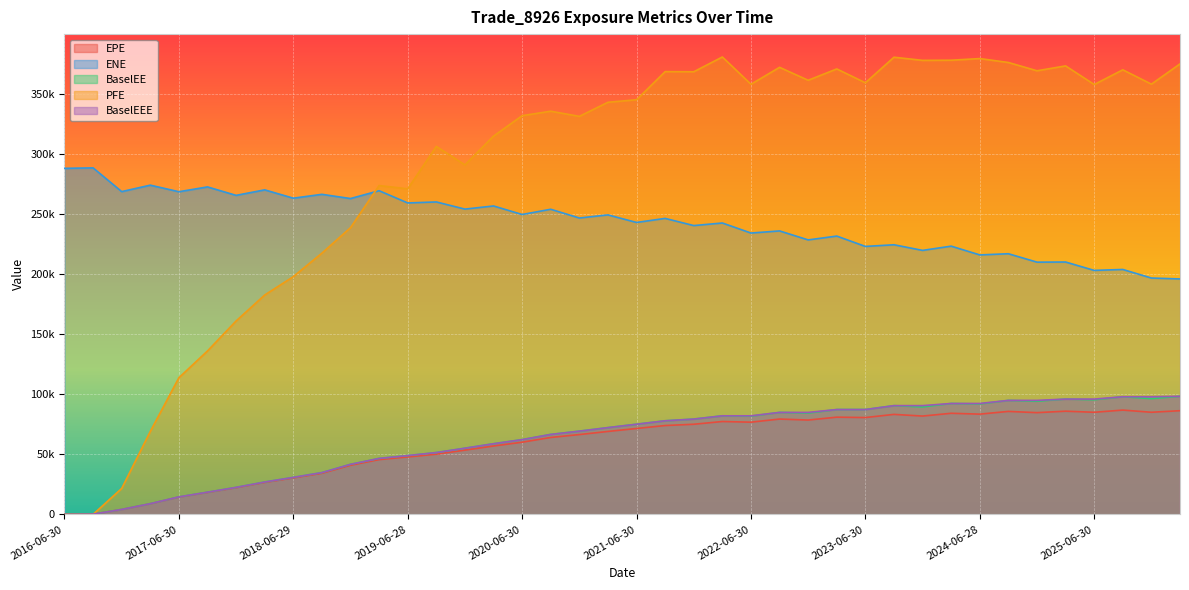

Reading left to right, what are all the values shown in this chart?

EPE: 2016-06-30=0.0	2016-09-30=183.5	2016-12-30=4075.3	2017-03-31=8846.6	2017-06-30=14451.2	2017-09-29=18307.7	2017-12-29=22223.3	2018-03-29=26601.9	2018-06-29=30342.9	2018-09-28=34182.6	2018-12-31=40840.0	2019-03-29=45577.3	2019-06-28=47776.2	2019-09-30=50090.1	2019-12-31=53468.5	2020-03-31=56921.5	2020-06-30=60063.9	2020-09-30=64030.5	2020-12-31=66435.0	2021-03-31=69031.1	2021-06-30=71497.6	2021-09-30=73954.1	2021-12-30=75013.2	2022-03-31=77296.8	2022-06-30=76744.6	2022-09-30=79349.5	2022-12-30=78520.0	2023-03-31=80918.5	2023-06-30=80597.4	2023-09-29=83230.9	2023-12-29=81847.4	2024-03-28=84151.9	2024-06-28=83440.2	2024-09-30=85709.5	2024-12-31=84682.1	2025-03-31=85893.3	2025-06-30=84992.0	2025-09-30=86808.3	2025-12-31=85005.5	2026-03-31=86307.2
ENE: 2016-06-30=288053.0	2016-09-30=288433.0	2016-12-30=268683.0	2017-03-31=274045.0	2017-06-30=268578.0	2017-09-29=272591.0	2017-12-29=265561.0	2018-03-29=270132.0	2018-06-29=263208.0	2018-09-28=266408.0	2018-12-31=262912.0	2019-03-29=269415.0	2019-06-28=259230.0	2019-09-30=260066.0	2019-12-31=254111.0	2020-03-31=256718.0	2020-06-30=249624.0	2020-09-30=253973.0	2020-12-31=246698.0	2021-03-31=249281.0	2021-06-30=243001.0	2021-09-30=246369.0	2021-12-30=240404.0	2022-03-31=242540.0	2022-06-30=234185.0	2022-09-30=235951.0	2022-12-30=228474.0	2023-03-31=231657.0	2023-06-30=223050.0	2023-09-29=224422.0	2023-12-29=219747.0	2024-03-28=223271.0	2024-06-28=215973.0	2024-09-30=216953.0	2024-12-31=209961.0	2025-03-31=210065.0	2025-06-30=203089.0	2025-09-30=203863.0	2025-12-31=196739.0	2026-03-31=195966.0
BaselEE: 2016-06-30=0.0	2016-09-30=183.8	2016-12-30=4088.8	2017-03-31=8891.1	2017-06-30=14549.8	2017-09-29=18466.7	2017-12-29=22461.4	2018-03-29=26940.6	2018-06-29=30792.1	2018-09-28=34769.8	2018-12-31=41643.1	2019-03-29=46579.9	2019-06-28=48942.6	2019-09-30=51459.7	2019-12-31=55086.1	2020-03-31=58807.8	2020-06-30=62228.1	2020-09-30=66554.5	2020-12-31=69281.7	2021-03-31=72221.4	2021-06-30=75046.1	2021-09-30=77914.6	2021-12-30=79324.8	2022-03-31=82044.2	2022-06-30=81761.5	2022-09-30=84881.8	2022-12-30=84335.3	2023-03-31=87264.0	2023-06-30=87270.3	2023-09-29=90514.7	2023-12-29=89399.9	2024-03-28=92315.0	2024-06-28=91939.4	2024-09-30=94886.5	2024-12-31=94184.4	2025-03-31=95965.6	2025-06-30=95394.8	2025-09-30=97910.4	2025-12-31=96348.4	2026-03-31=98294.3
PFE: 2016-06-30=0.0	2016-09-30=0.0	2016-12-30=21590.7	2017-03-31=69059.1	2017-06-30=113744.0	2017-09-29=136041.0	2017-12-29=160999.0	2018-03-29=182603.0	2018-06-29=197902.0	2018-09-28=217471.0	2018-12-31=238672.0	2019-03-29=273715.0	2019-06-28=270992.0	2019-09-30=306294.0	2019-12-31=290926.0	2020-03-31=314865.0	2020-06-30=331884.0	2020-09-30=335592.0	2020-12-31=331312.0	2021-03-31=343039.0	2021-06-30=345134.0	2021-09-30=368560.0	2021-12-30=368449.0	2022-03-31=380741.0	2022-06-30=358030.0	2022-09-30=372122.0	2022-12-30=361349.0	2023-03-31=370798.0	2023-06-30=359265.0	2023-09-29=380540.0	2023-12-29=377930.0	2024-03-28=378050.0	2024-06-28=379416.0	2024-09-30=376161.0	2024-12-31=369261.0	2025-03-31=373315.0	2025-06-30=357835.0	2025-09-30=370062.0	2025-12-31=358122.0	2026-03-31=375006.0
BaselEEE: 2016-06-30=0.0	2016-09-30=183.8	2016-12-30=4088.8	2017-03-31=8891.1	2017-06-30=14549.8	2017-09-29=18466.7	2017-12-29=22461.4	2018-03-29=26940.6	2018-06-29=30792.1	2018-09-28=34769.8	2018-12-31=41643.1	2019-03-29=46579.9	2019-06-28=48942.6	2019-09-30=51459.7	2019-12-31=55086.1	2020-03-31=58807.8	2020-06-30=62228.1	2020-09-30=66554.5	2020-12-31=69281.7	2021-03-31=72221.4	2021-06-30=75046.1	2021-09-30=77914.6	2021-12-30=79324.8	2022-03-31=82044.2	2022-06-30=82044.2	2022-09-30=84881.8	2022-12-30=84881.8	2023-03-31=87264.0	2023-06-30=87270.3	2023-09-29=90514.7	2023-12-29=90514.7	2024-03-28=92315.0	2024-06-28=92315.0	2024-09-30=94886.5	2024-12-31=94886.5	2025-03-31=95965.6	2025-06-30=95965.6	2025-09-30=97910.4	2025-12-31=97910.4	2026-03-31=98294.3